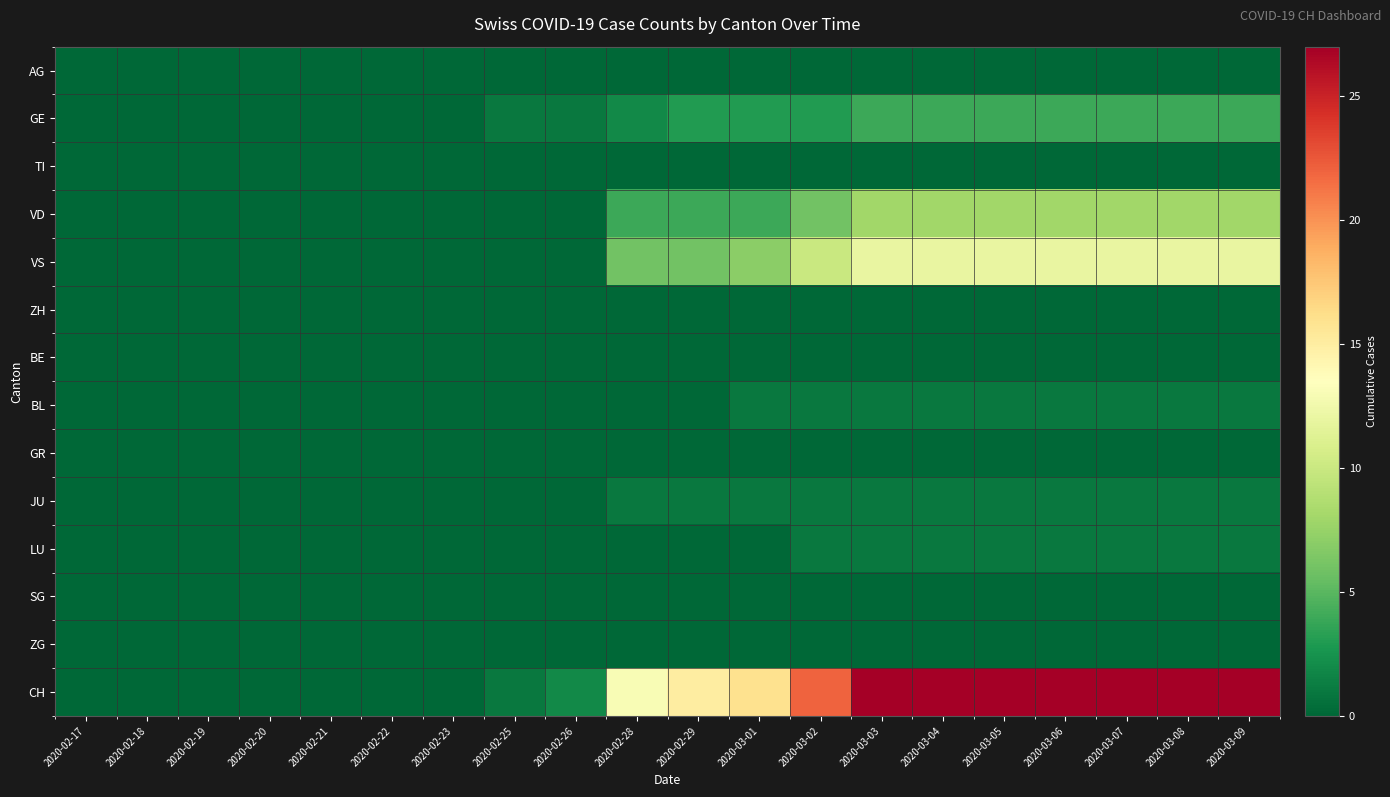

Reading right to left, transcribe all the data shown in this chart.

AG: 2020-03-09=0	2020-03-08=0	2020-03-07=0	2020-03-06=0	2020-03-05=0	2020-03-04=0	2020-03-03=0	2020-03-02=0	2020-03-01=0	2020-02-29=0	2020-02-28=0	2020-02-26=0	2020-02-25=0	2020-02-23=0	2020-02-22=0	2020-02-21=0	2020-02-20=0	2020-02-19=0	2020-02-18=0	2020-02-17=0
GE: 2020-03-09=4	2020-03-08=4	2020-03-07=4	2020-03-06=4	2020-03-05=4	2020-03-04=4	2020-03-03=4	2020-03-02=3	2020-03-01=3	2020-02-29=3	2020-02-28=2	2020-02-26=1	2020-02-25=1	2020-02-23=0	2020-02-22=0	2020-02-21=0	2020-02-20=0	2020-02-19=0	2020-02-18=0	2020-02-17=0
TI: 2020-03-09=0	2020-03-08=0	2020-03-07=0	2020-03-06=0	2020-03-05=0	2020-03-04=0	2020-03-03=0	2020-03-02=0	2020-03-01=0	2020-02-29=0	2020-02-28=0	2020-02-26=0	2020-02-25=0	2020-02-23=0	2020-02-22=0	2020-02-21=0	2020-02-20=0	2020-02-19=0	2020-02-18=0	2020-02-17=0
VD: 2020-03-09=8	2020-03-08=8	2020-03-07=8	2020-03-06=8	2020-03-05=8	2020-03-04=8	2020-03-03=8	2020-03-02=6	2020-03-01=4	2020-02-29=4	2020-02-28=4	2020-02-26=0	2020-02-25=0	2020-02-23=0	2020-02-22=0	2020-02-21=0	2020-02-20=0	2020-02-19=0	2020-02-18=0	2020-02-17=0
VS: 2020-03-09=12	2020-03-08=12	2020-03-07=12	2020-03-06=12	2020-03-05=12	2020-03-04=12	2020-03-03=12	2020-03-02=10	2020-03-01=7	2020-02-29=6	2020-02-28=6	2020-02-26=0	2020-02-25=0	2020-02-23=0	2020-02-22=0	2020-02-21=0	2020-02-20=0	2020-02-19=0	2020-02-18=0	2020-02-17=0
ZH: 2020-03-09=0	2020-03-08=0	2020-03-07=0	2020-03-06=0	2020-03-05=0	2020-03-04=0	2020-03-03=0	2020-03-02=0	2020-03-01=0	2020-02-29=0	2020-02-28=0	2020-02-26=0	2020-02-25=0	2020-02-23=0	2020-02-22=0	2020-02-21=0	2020-02-20=0	2020-02-19=0	2020-02-18=0	2020-02-17=0
BE: 2020-03-09=0	2020-03-08=0	2020-03-07=0	2020-03-06=0	2020-03-05=0	2020-03-04=0	2020-03-03=0	2020-03-02=0	2020-03-01=0	2020-02-29=0	2020-02-28=0	2020-02-26=0	2020-02-25=0	2020-02-23=0	2020-02-22=0	2020-02-21=0	2020-02-20=0	2020-02-19=0	2020-02-18=0	2020-02-17=0
BL: 2020-03-09=1	2020-03-08=1	2020-03-07=1	2020-03-06=1	2020-03-05=1	2020-03-04=1	2020-03-03=1	2020-03-02=1	2020-03-01=1	2020-02-29=0	2020-02-28=0	2020-02-26=0	2020-02-25=0	2020-02-23=0	2020-02-22=0	2020-02-21=0	2020-02-20=0	2020-02-19=0	2020-02-18=0	2020-02-17=0
GR: 2020-03-09=0	2020-03-08=0	2020-03-07=0	2020-03-06=0	2020-03-05=0	2020-03-04=0	2020-03-03=0	2020-03-02=0	2020-03-01=0	2020-02-29=0	2020-02-28=0	2020-02-26=0	2020-02-25=0	2020-02-23=0	2020-02-22=0	2020-02-21=0	2020-02-20=0	2020-02-19=0	2020-02-18=0	2020-02-17=0
JU: 2020-03-09=1	2020-03-08=1	2020-03-07=1	2020-03-06=1	2020-03-05=1	2020-03-04=1	2020-03-03=1	2020-03-02=1	2020-03-01=1	2020-02-29=1	2020-02-28=1	2020-02-26=0	2020-02-25=0	2020-02-23=0	2020-02-22=0	2020-02-21=0	2020-02-20=0	2020-02-19=0	2020-02-18=0	2020-02-17=0
LU: 2020-03-09=1	2020-03-08=1	2020-03-07=1	2020-03-06=1	2020-03-05=1	2020-03-04=1	2020-03-03=1	2020-03-02=1	2020-03-01=0	2020-02-29=0	2020-02-28=0	2020-02-26=0	2020-02-25=0	2020-02-23=0	2020-02-22=0	2020-02-21=0	2020-02-20=0	2020-02-19=0	2020-02-18=0	2020-02-17=0
SG: 2020-03-09=0	2020-03-08=0	2020-03-07=0	2020-03-06=0	2020-03-05=0	2020-03-04=0	2020-03-03=0	2020-03-02=0	2020-03-01=0	2020-02-29=0	2020-02-28=0	2020-02-26=0	2020-02-25=0	2020-02-23=0	2020-02-22=0	2020-02-21=0	2020-02-20=0	2020-02-19=0	2020-02-18=0	2020-02-17=0
ZG: 2020-03-09=0	2020-03-08=0	2020-03-07=0	2020-03-06=0	2020-03-05=0	2020-03-04=0	2020-03-03=0	2020-03-02=0	2020-03-01=0	2020-02-29=0	2020-02-28=0	2020-02-26=0	2020-02-25=0	2020-02-23=0	2020-02-22=0	2020-02-21=0	2020-02-20=0	2020-02-19=0	2020-02-18=0	2020-02-17=0
CH: 2020-03-09=27	2020-03-08=27	2020-03-07=27	2020-03-06=27	2020-03-05=27	2020-03-04=27	2020-03-03=27	2020-03-02=22	2020-03-01=16	2020-02-29=15	2020-02-28=13	2020-02-26=2	2020-02-25=1	2020-02-23=0	2020-02-22=0	2020-02-21=0	2020-02-20=0	2020-02-19=0	2020-02-18=0	2020-02-17=0